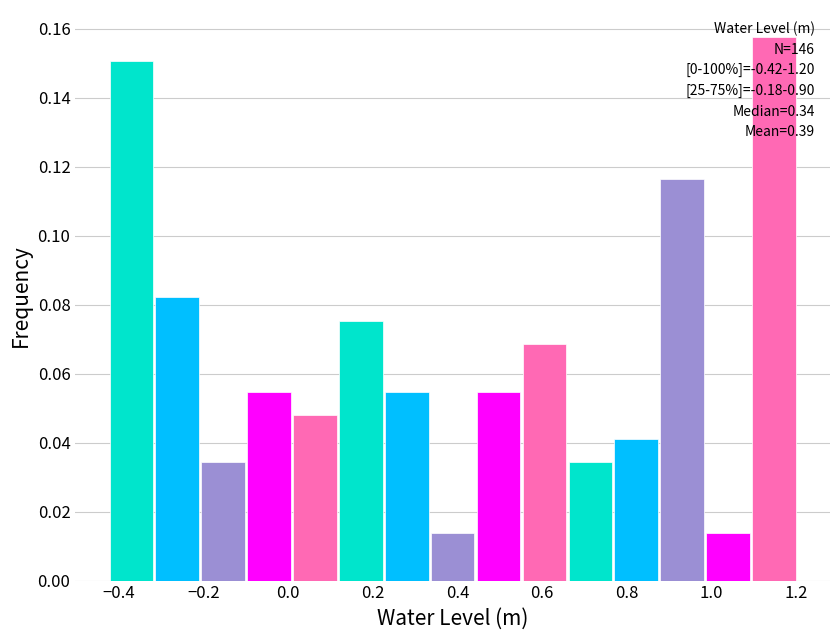

Over which range of the x-axis is the bar tallest?

1.10 to 1.20